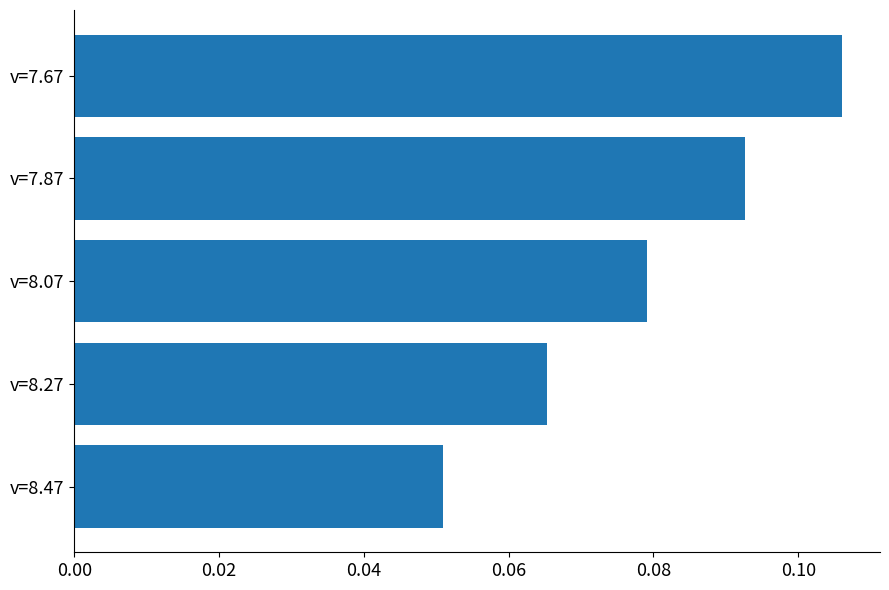

At which category does the chart reach its minimum across all series?

v=8.47